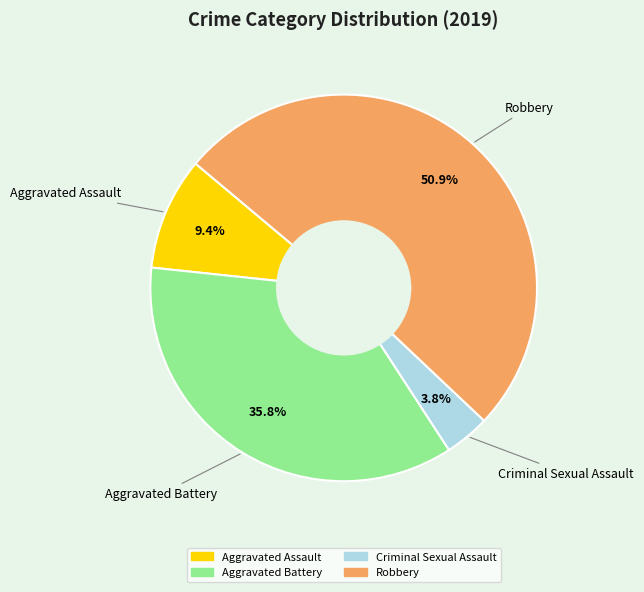

To the nearest percent, what portion does Robbery represent?

51%